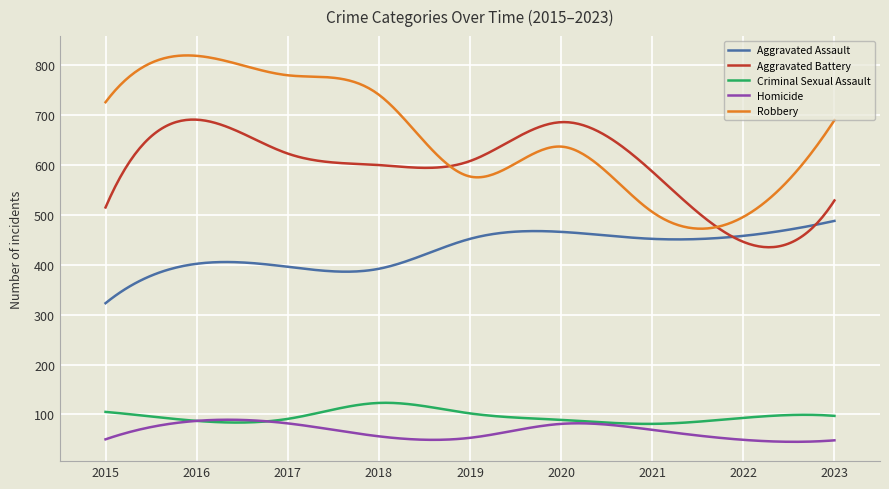

What is the minimum value for Robbery?

472.4